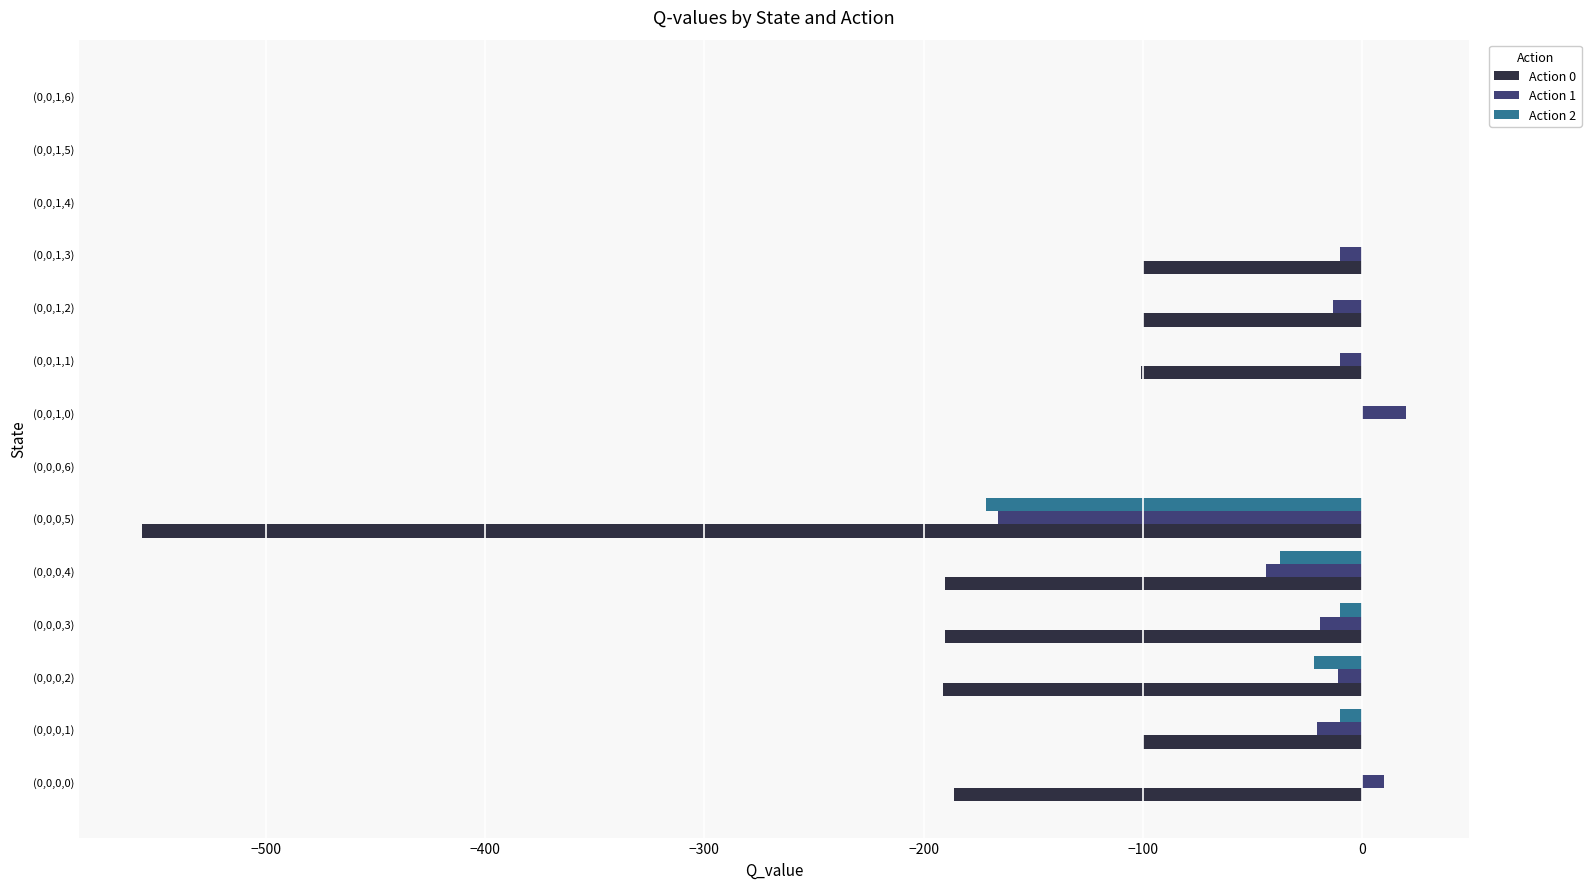

What is the maximum value shown in the chart?

20.0